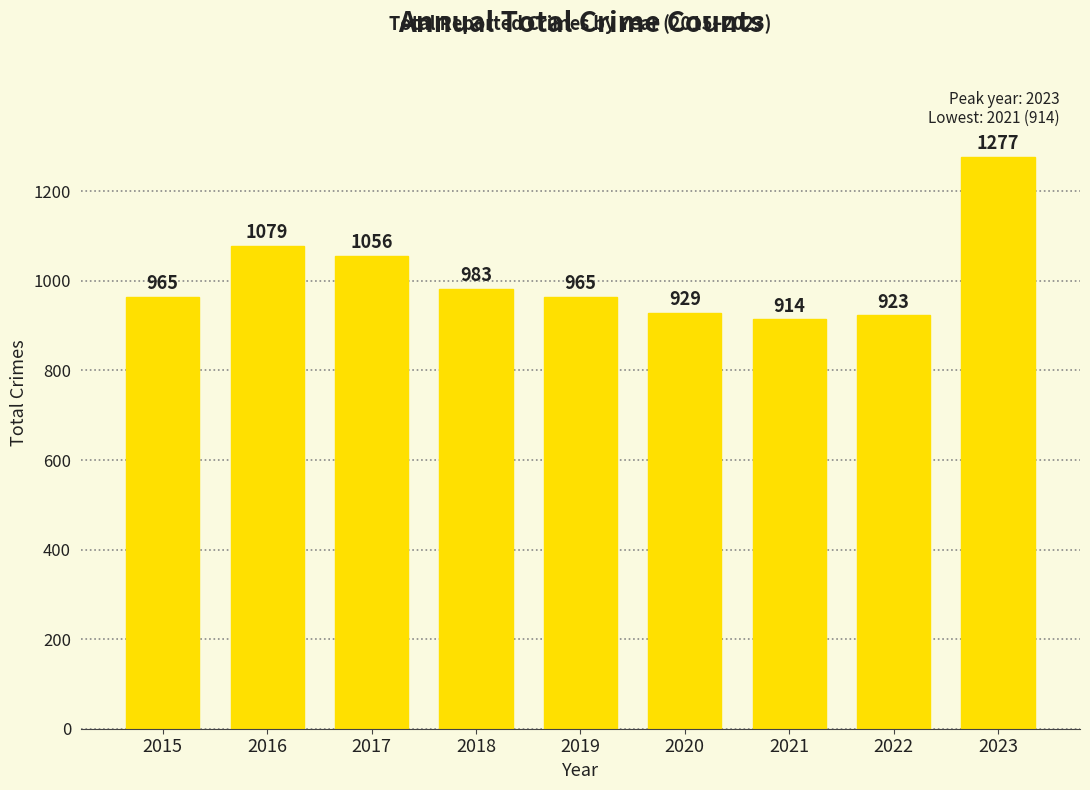

Does the chart contain stacked bars?

No